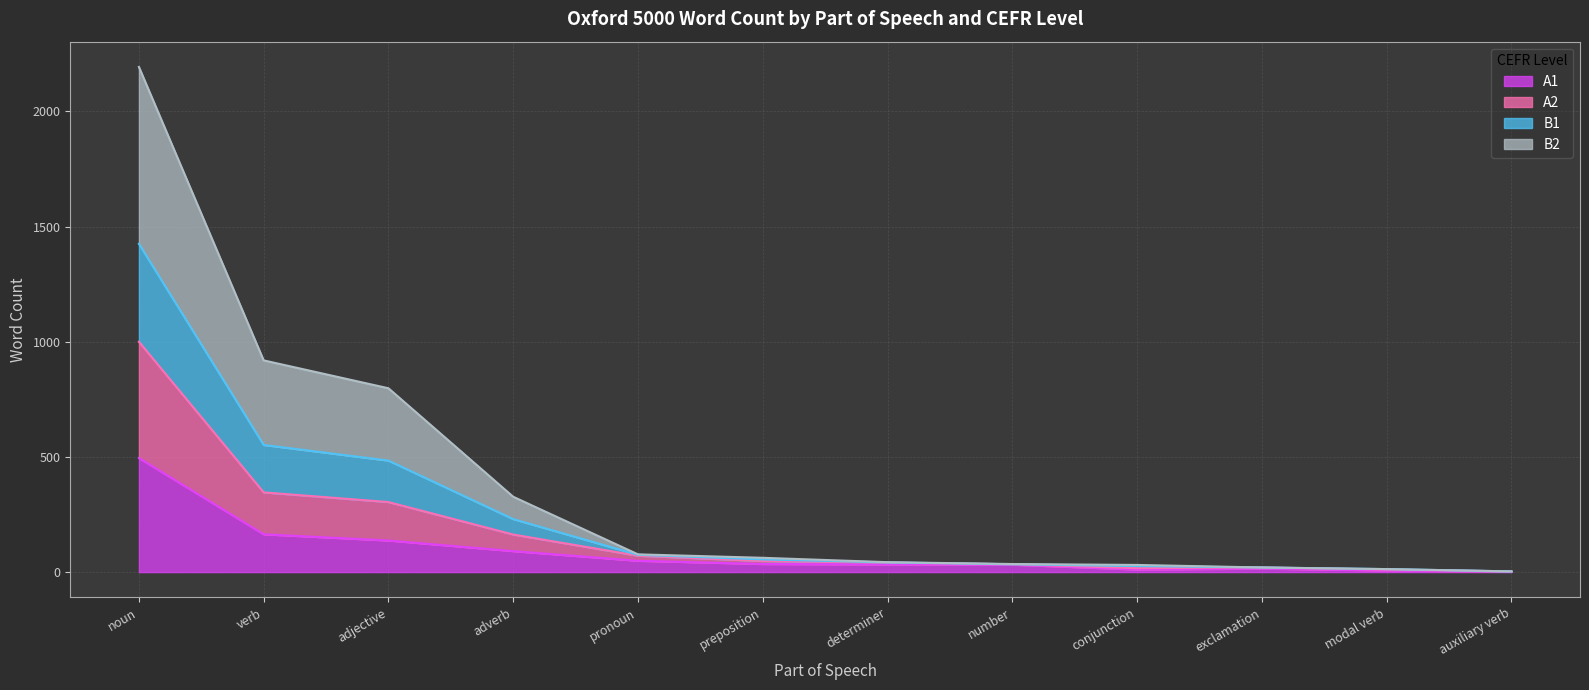

At how many categories does at least one series exceed 1216?

1